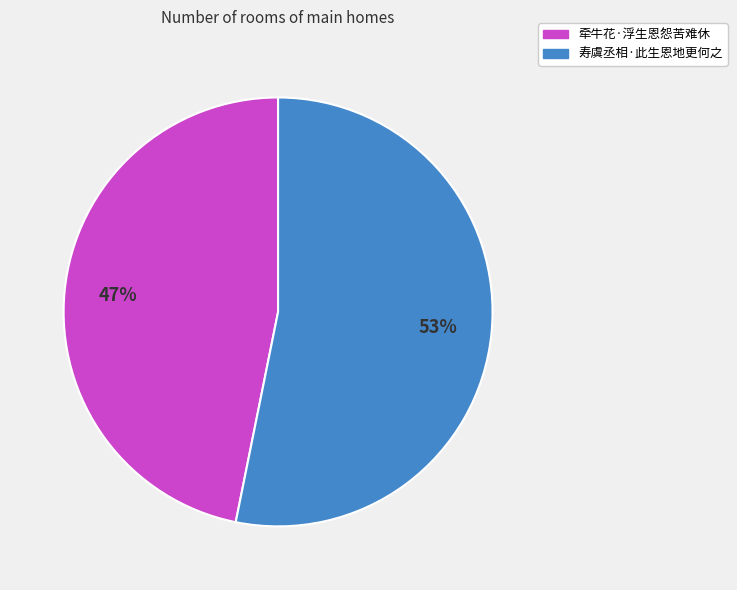

Is it true that 寿虞丞相·此生恩地更何之 is 53% of the pie?

True